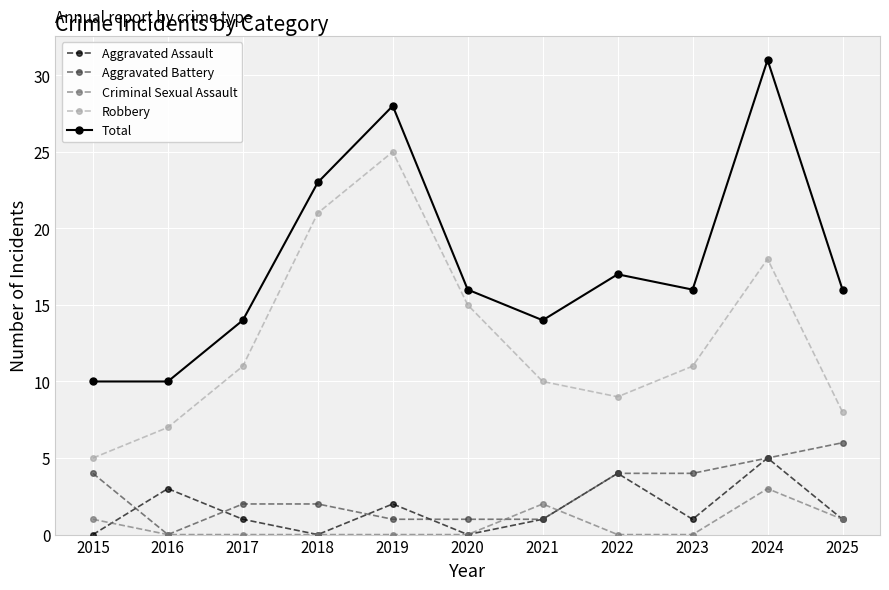

Reading left to right, list all the values displayed in this chart.

Aggravated Assault: 0	3	1	0	2	0	1	4	1	5	1
Aggravated Battery: 4	0	2	2	1	1	1	4	4	5	6
Criminal Sexual Assault: 1	0	0	0	0	0	2	0	0	3	1
Robbery: 5	7	11	21	25	15	10	9	11	18	8
Total: 10	10	14	23	28	16	14	17	16	31	16